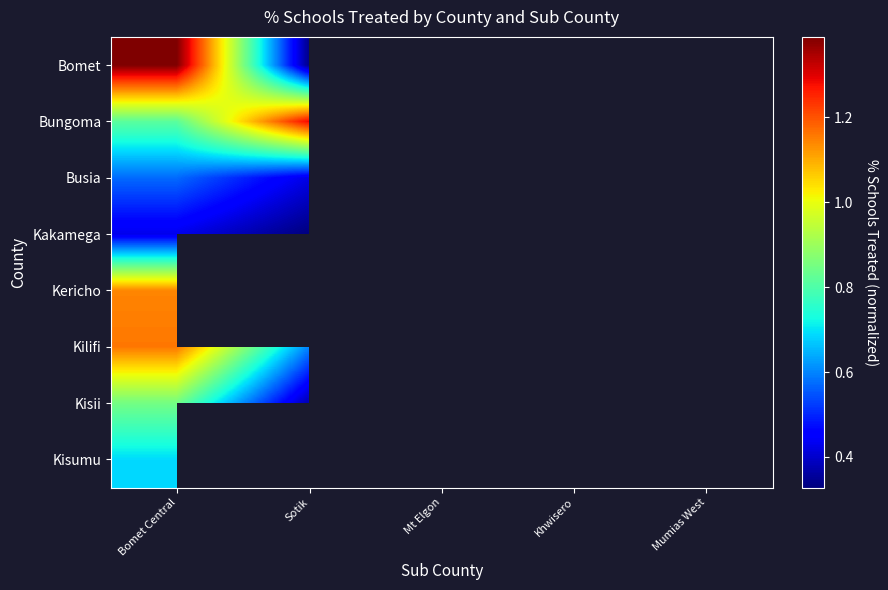

Which has a higher value, Bomet Central or Sotik?

Bomet Central